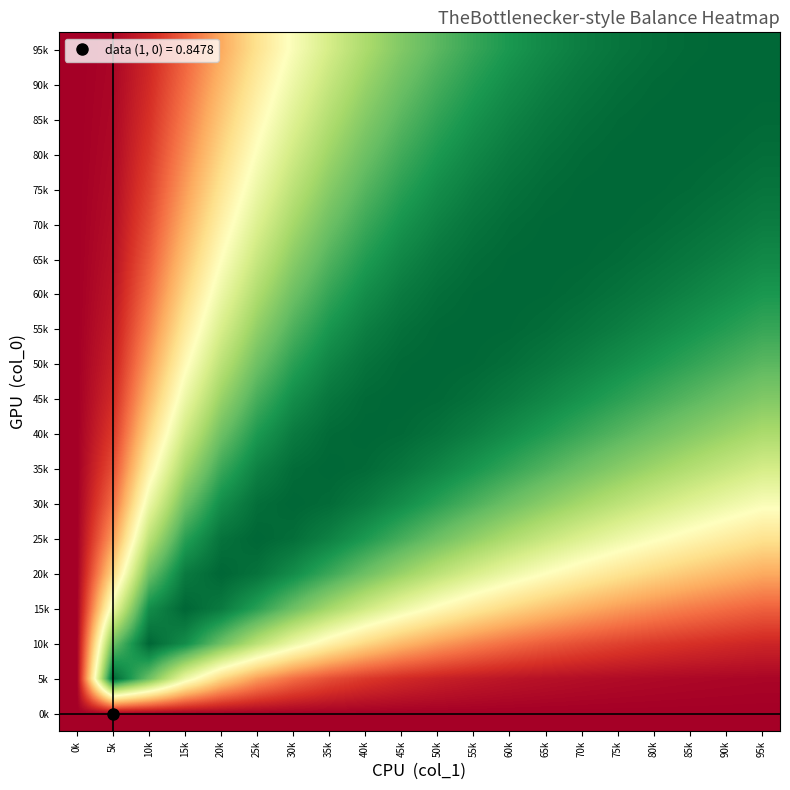

What is the greatest value displayed?

1.0